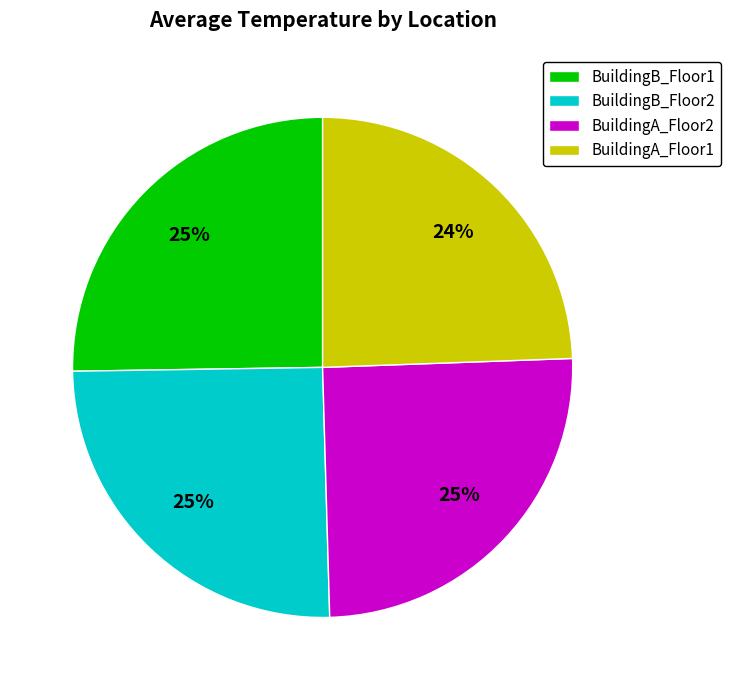

Do BuildingB_Floor1 and BuildingA_Floor1 together represent more than half of the pie?

No